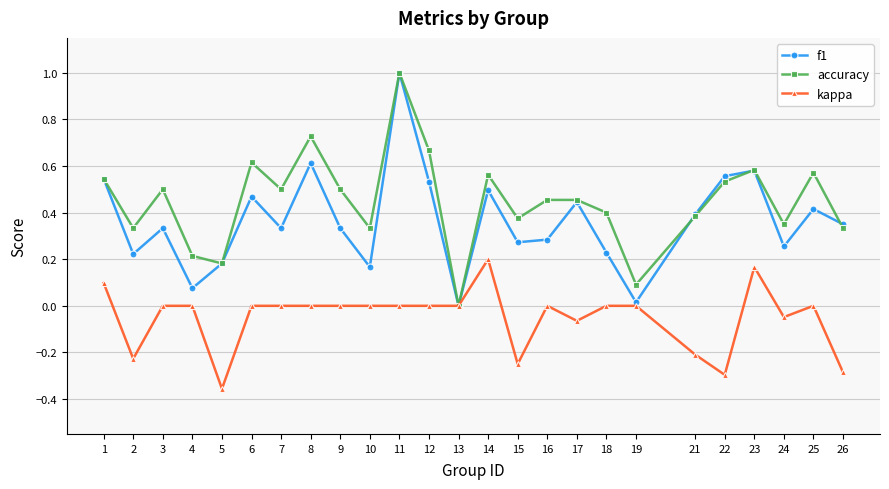

What is the maximum value for accuracy?

1.0